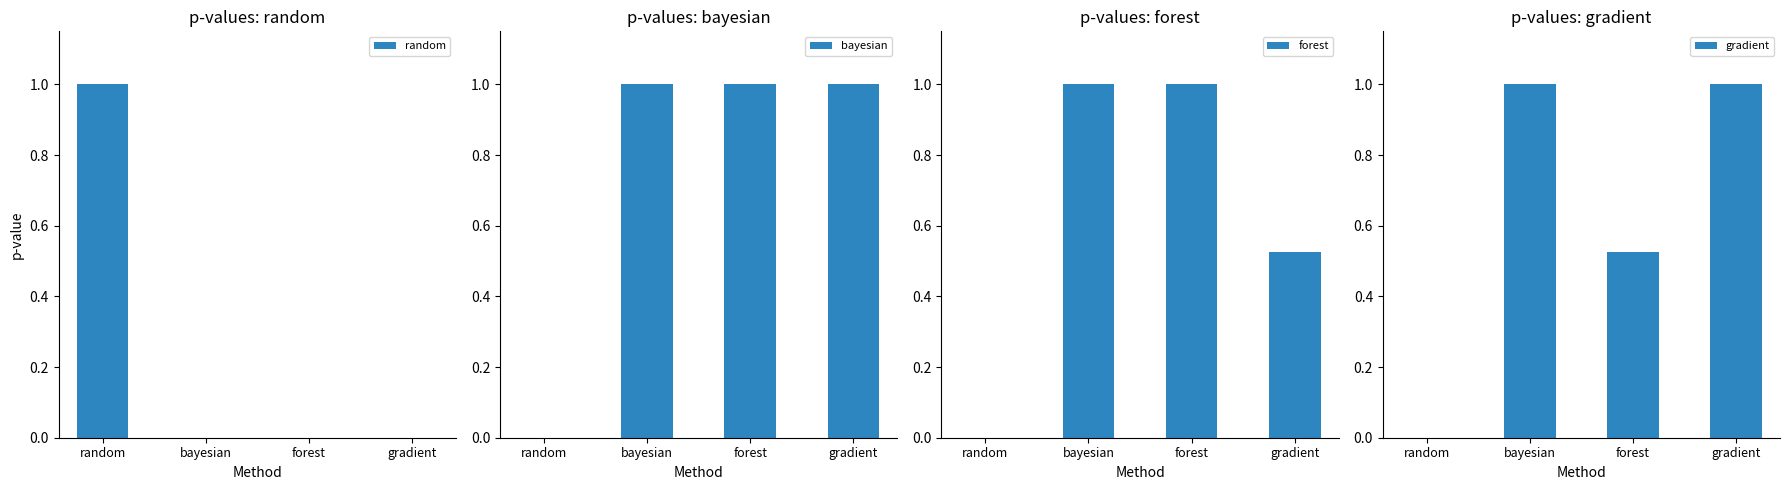

Reading left to right, what are all the values shown in this chart?

random: random=1.0	bayesian=0.0	forest=0.0	gradient=0.0
bayesian: random=0.0	bayesian=1.0	forest=1.0	gradient=1.0
forest: random=0.0	bayesian=1.0	forest=1.0	gradient=0.5
gradient: random=0.0	bayesian=1.0	forest=0.5	gradient=1.0